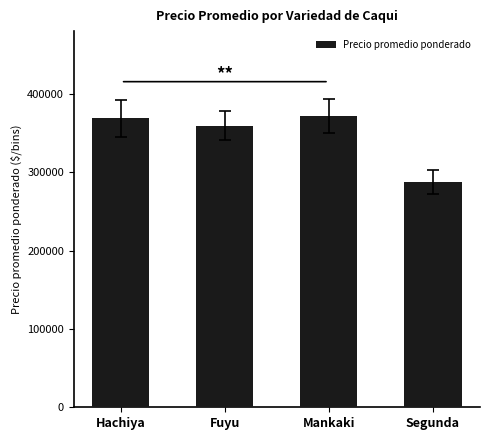

How many bars are there in total?

4